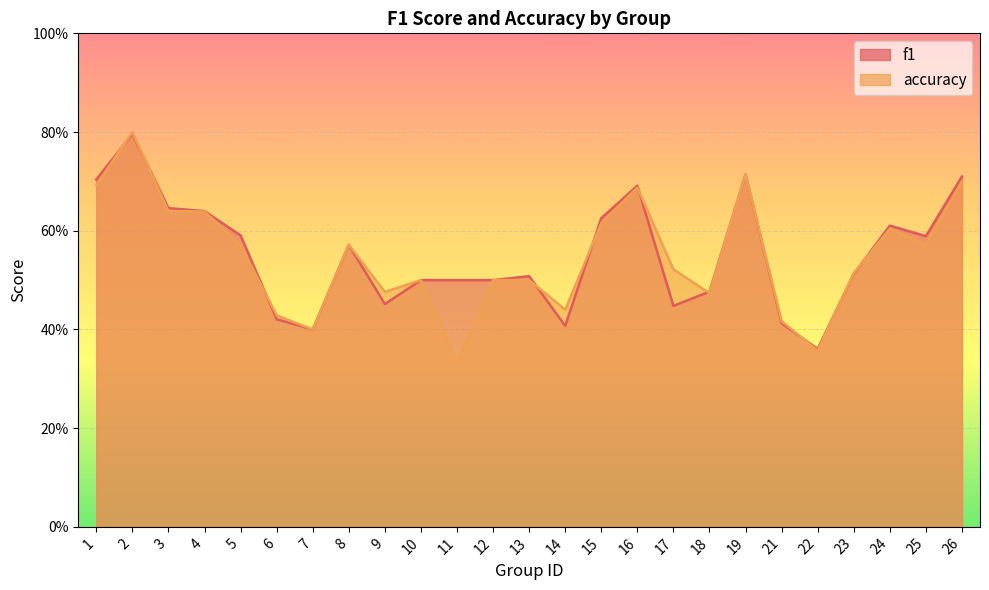

What value does the f1 series have at 7?

0.4